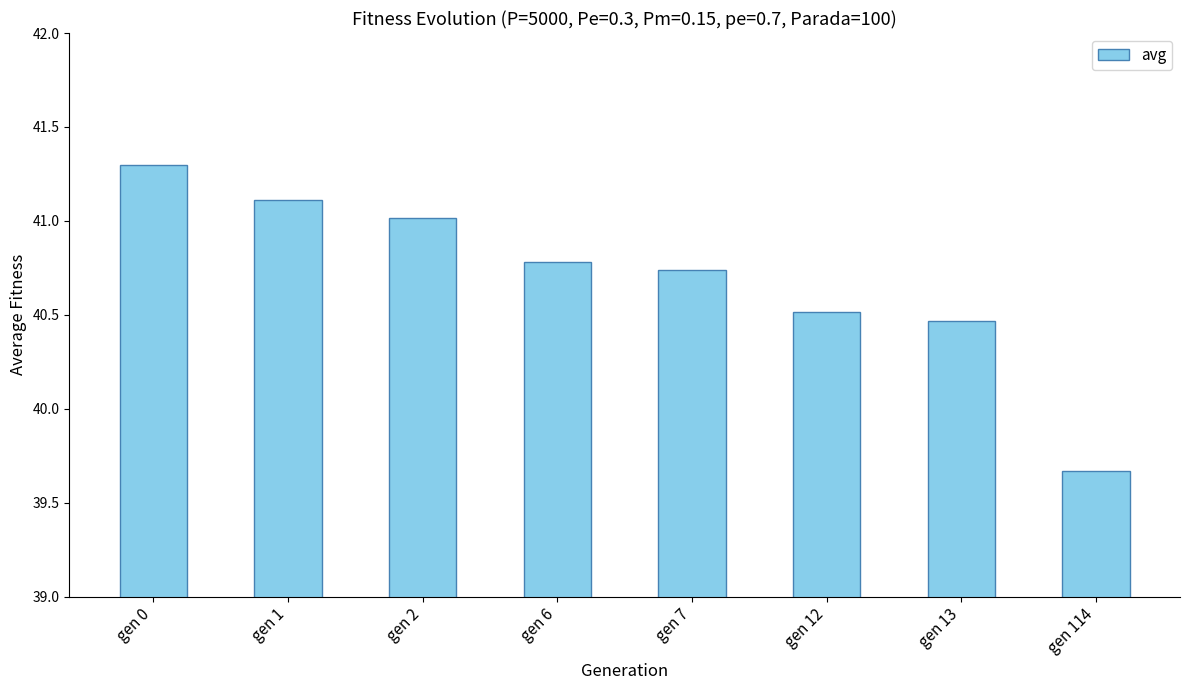

At which category does the chart reach its minimum across all series?

gen 114